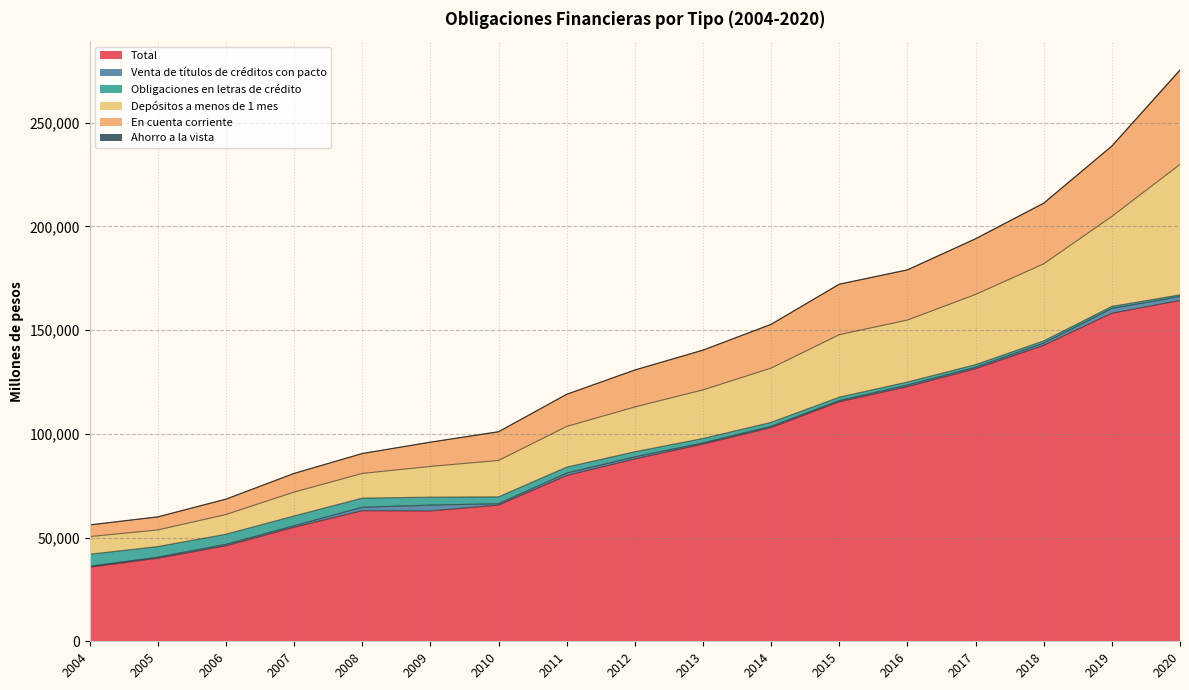

Rank the categories by Total value from highest to lowest.

2020, 2019, 2018, 2017, 2016, 2015, 2014, 2013, 2012, 2011, 2010, 2008, 2009, 2007, 2006, 2005, 2004